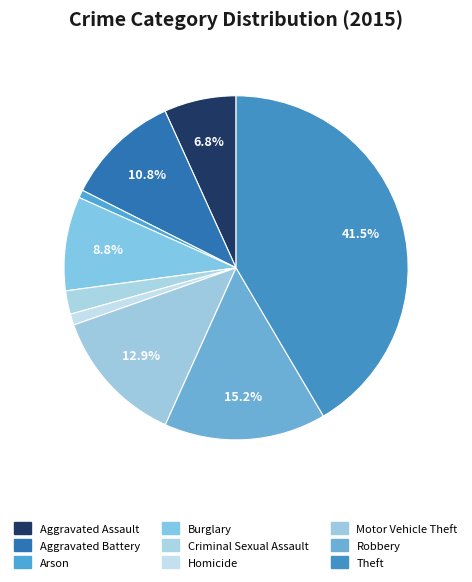

What percentage is NOT represented by Aggravated Battery?

89.2%